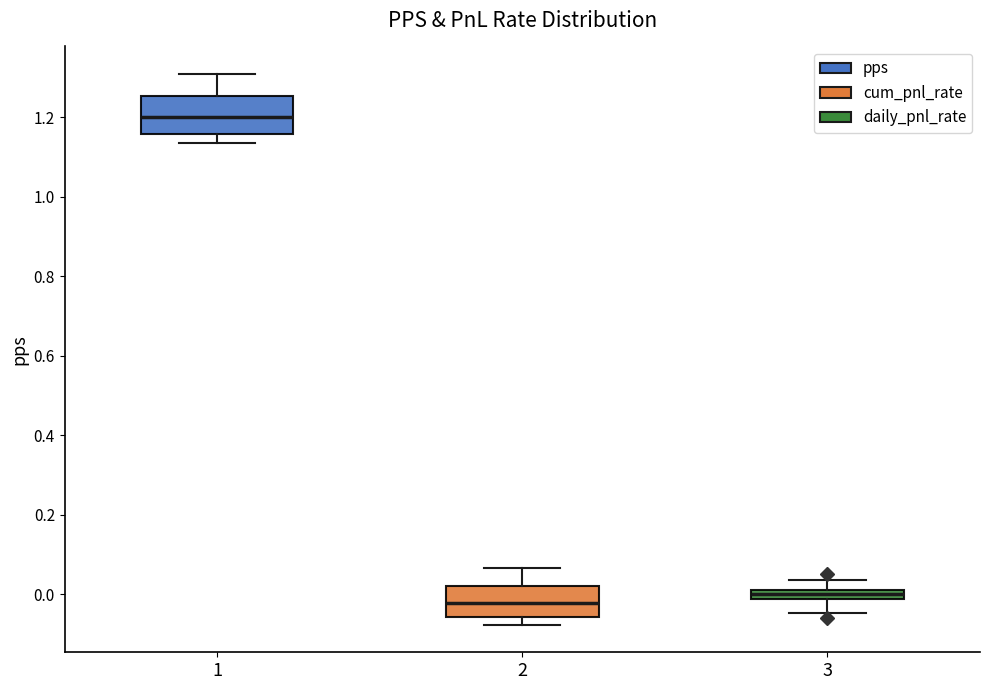

Where is the lower edge of the box at x = 2 on the y-axis? The values are not printed on the chart, so give them approximately, as read against the axis.

-0.06